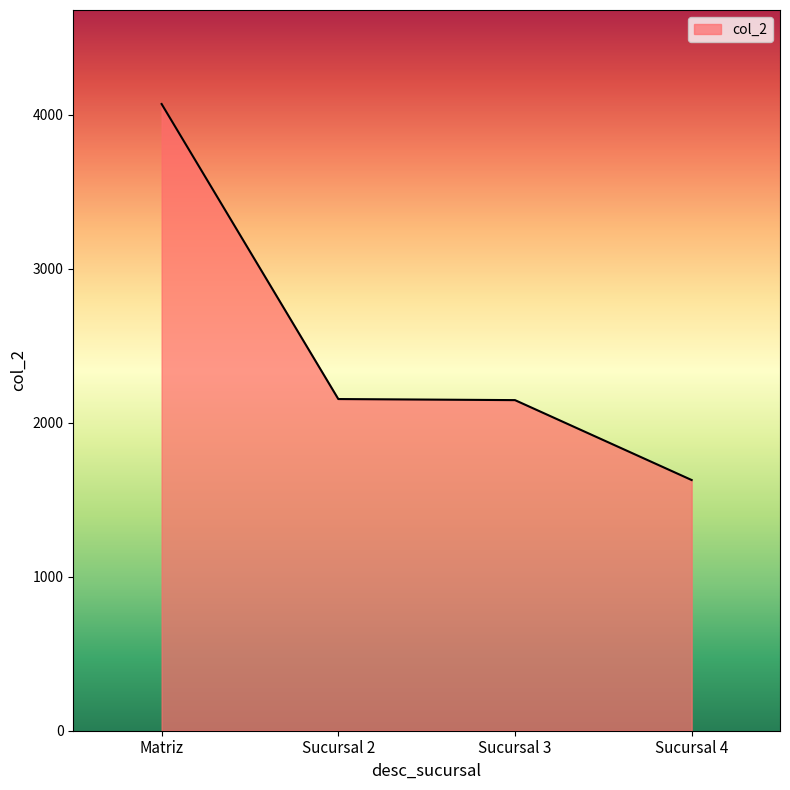

Count the number of data series in this chart.

1